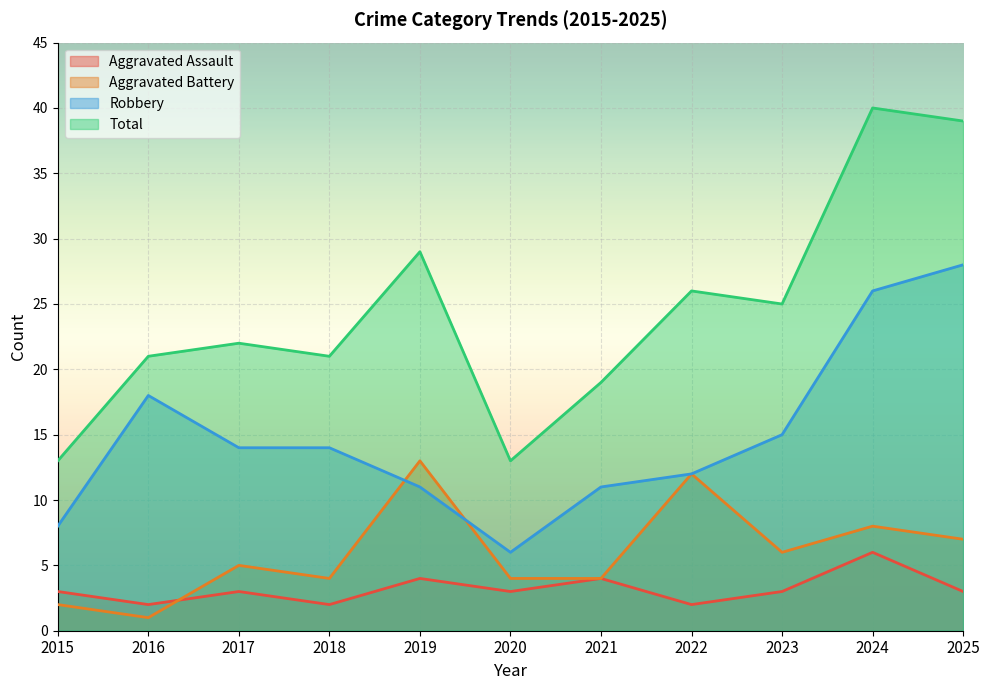

At which category is the sum across all series the highest?

2024